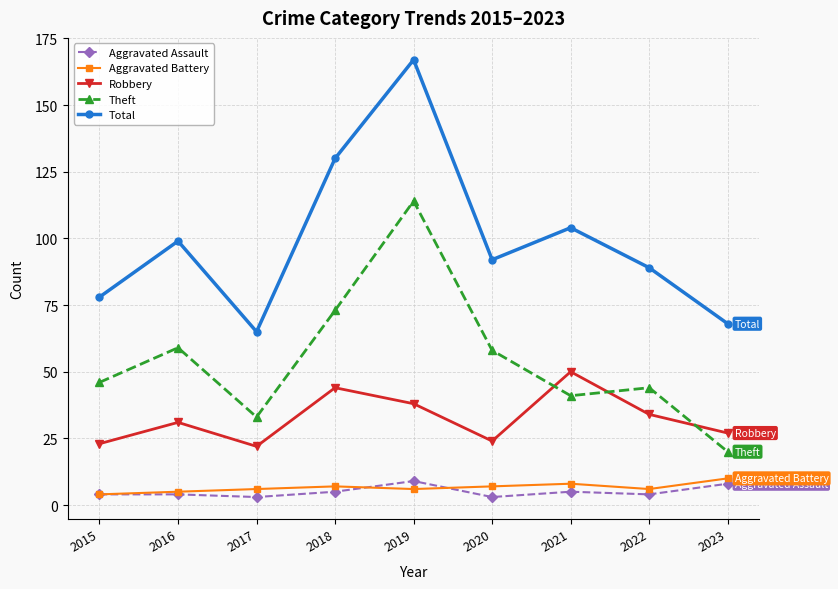

What are all the series names shown in the legend?

Aggravated Assault, Aggravated Battery, Robbery, Theft, Total